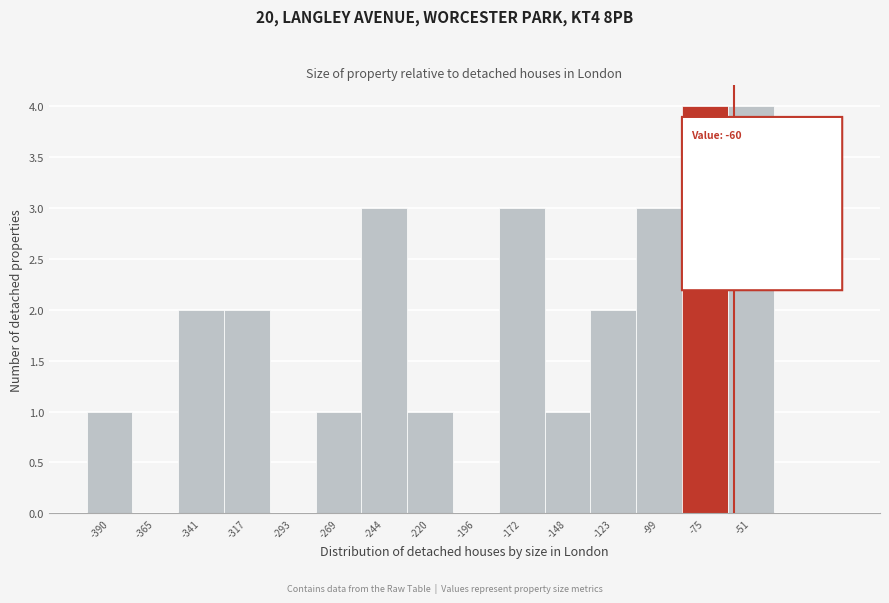

Reading left to right, what are all the values shown in this chart?

-390=1	-365=0	-341=2	-317=2	-293=0	-269=1	-244=3	-220=1	-196=0	-172=3	-148=1	-123=2	-99=3	-75=4	-51=4